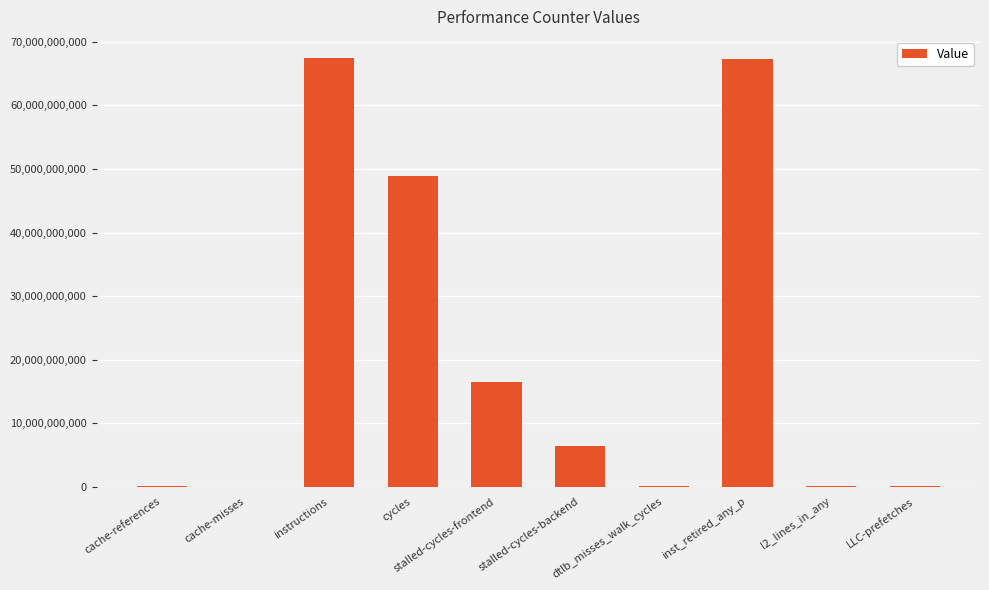

What is the greatest value displayed?

67422226726